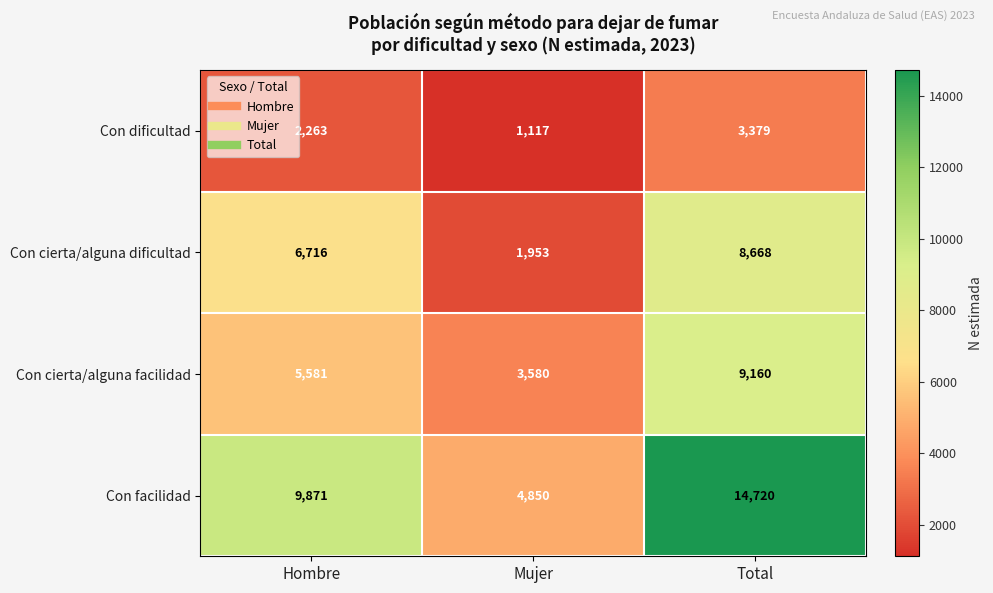

Which series has the largest total across all categories?

Con facilidad